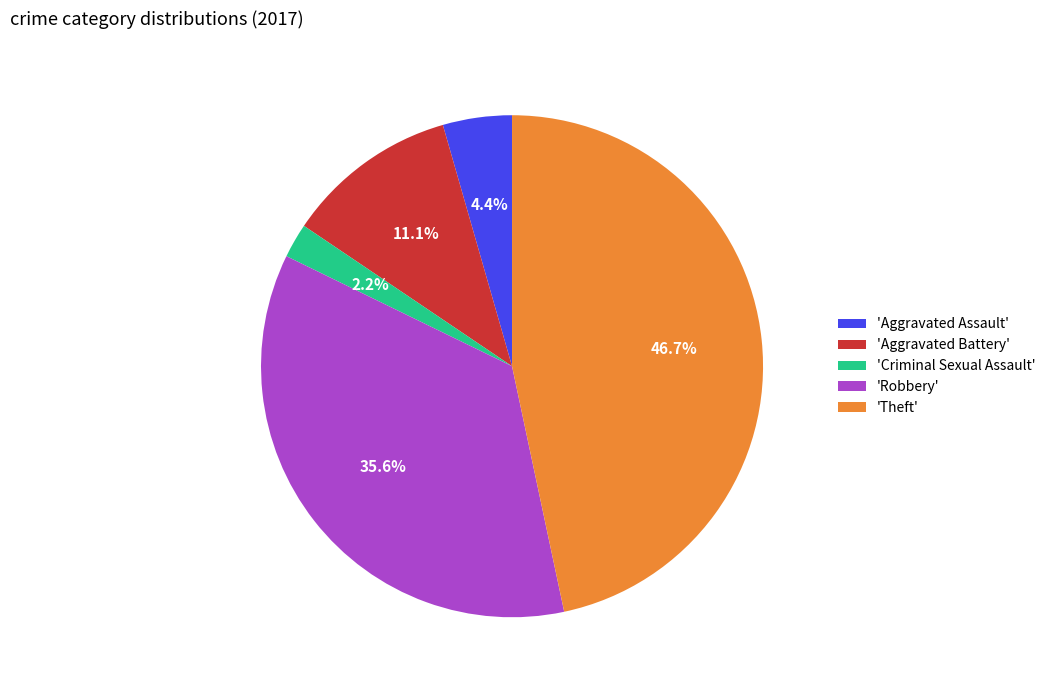

Which category has the smallest portion of the pie?

'Criminal Sexual Assault'